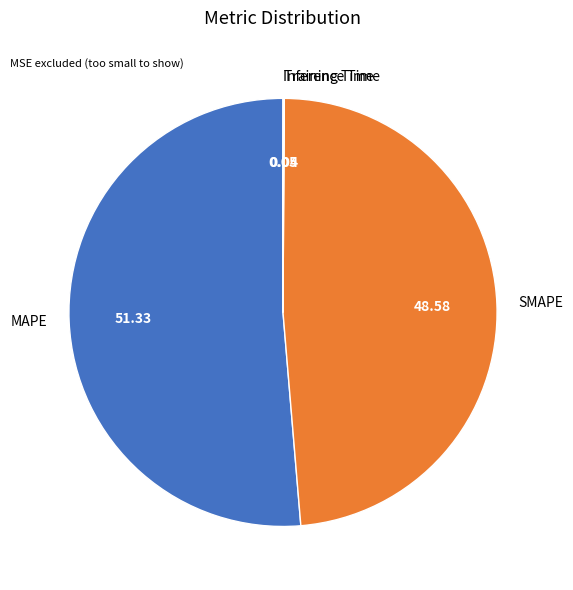

What is the largest slice in the pie chart?

MAPE